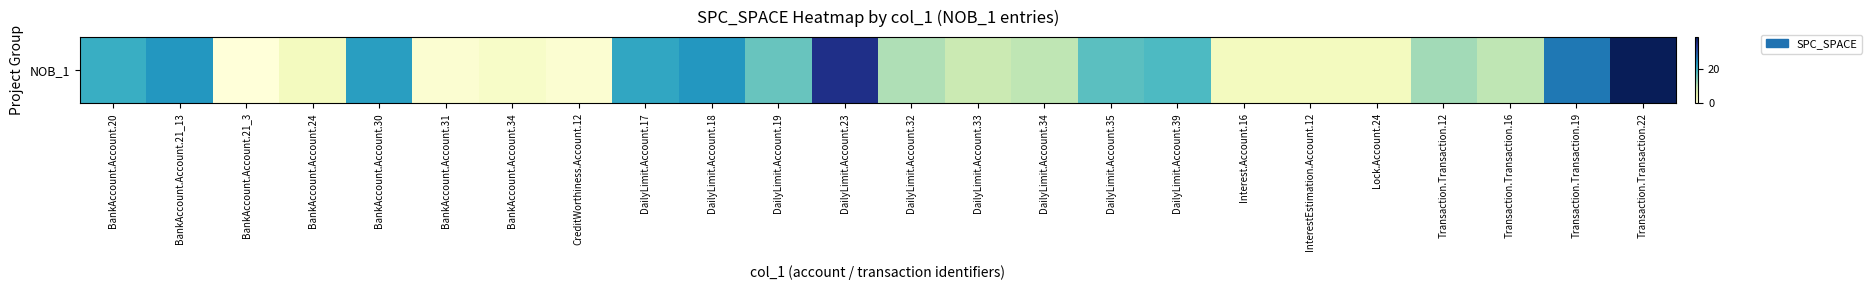

The value at CreditWorthiness.Account.12 is 2. True or false?

False